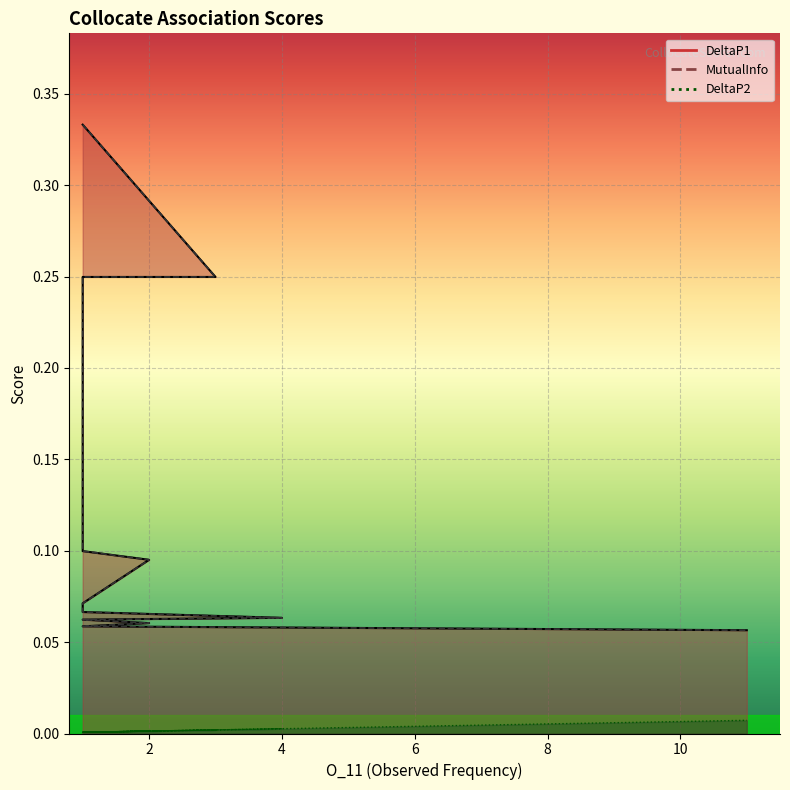

True or false: DeltaP1 has a value of 0.0 at 11.

False